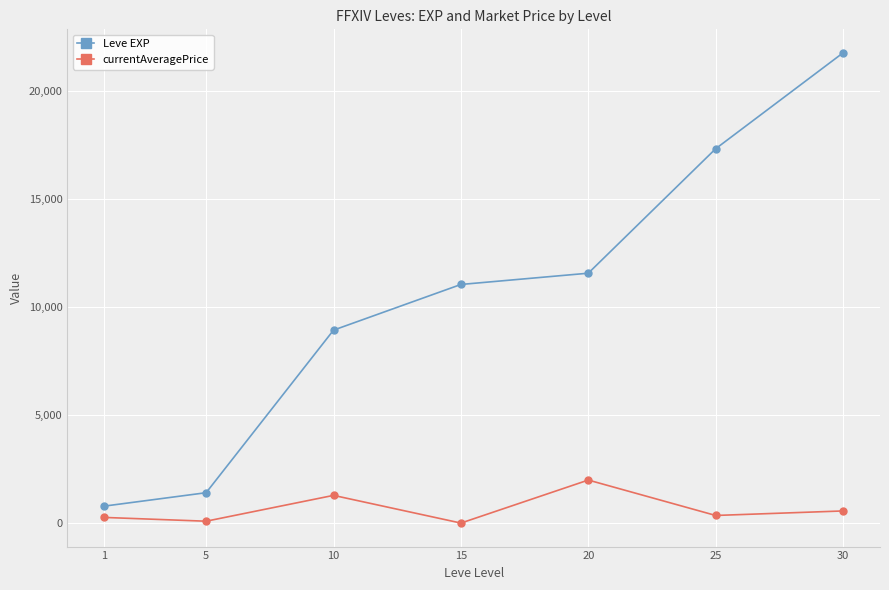

The currentAveragePrice series shows 368.5 at 25. True or false?

True